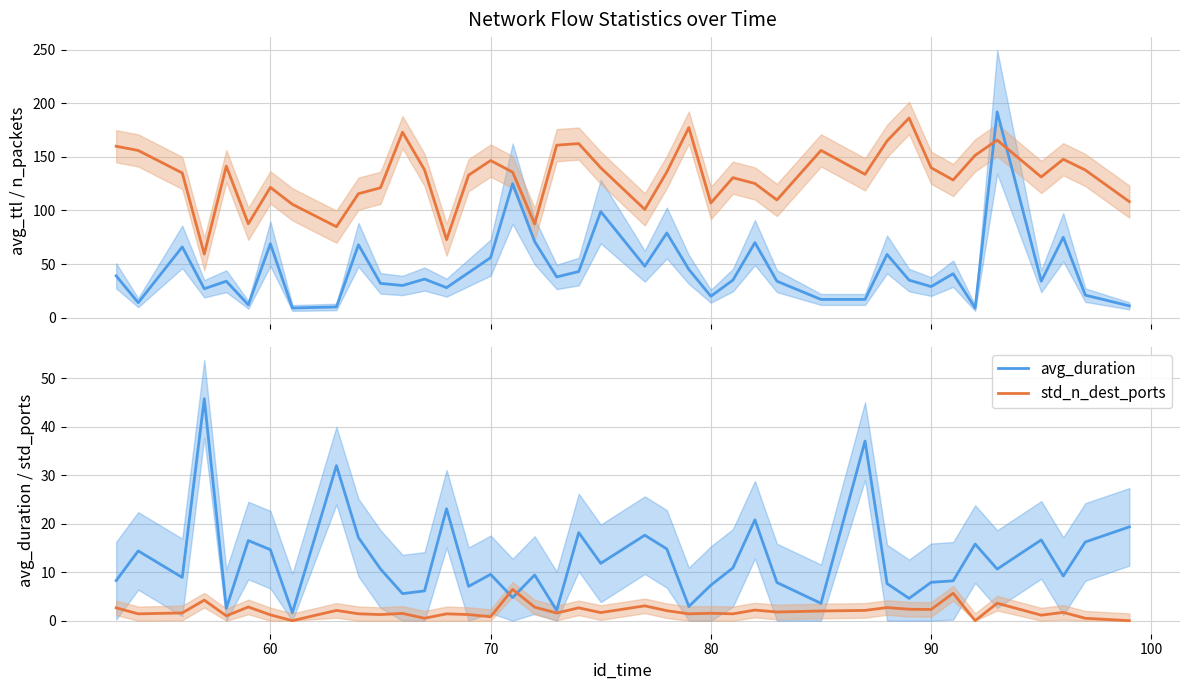

What is the average value of the avg_duration series?

12.7